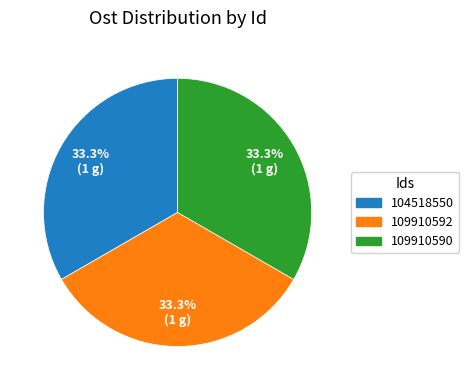

Is there any slice that represents more than half of the pie?

No